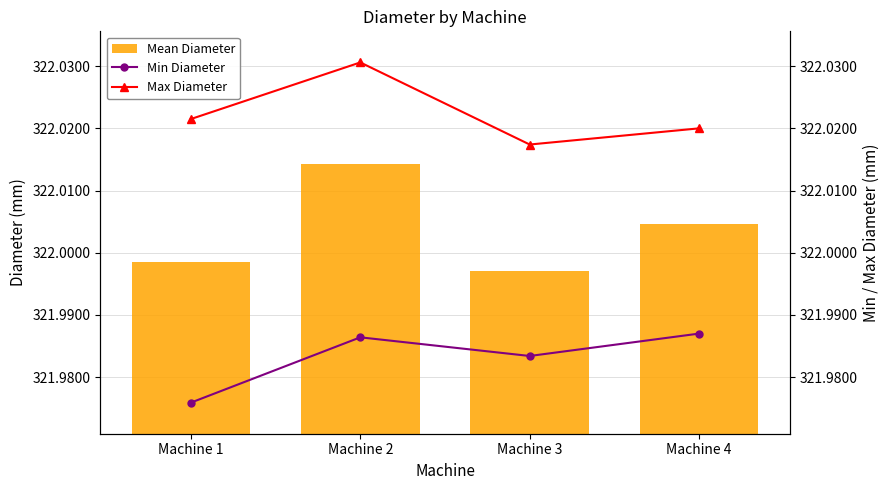

Rank the series by their maximum value, from lowest to highest.

Min Diameter, Mean Diameter, Max Diameter